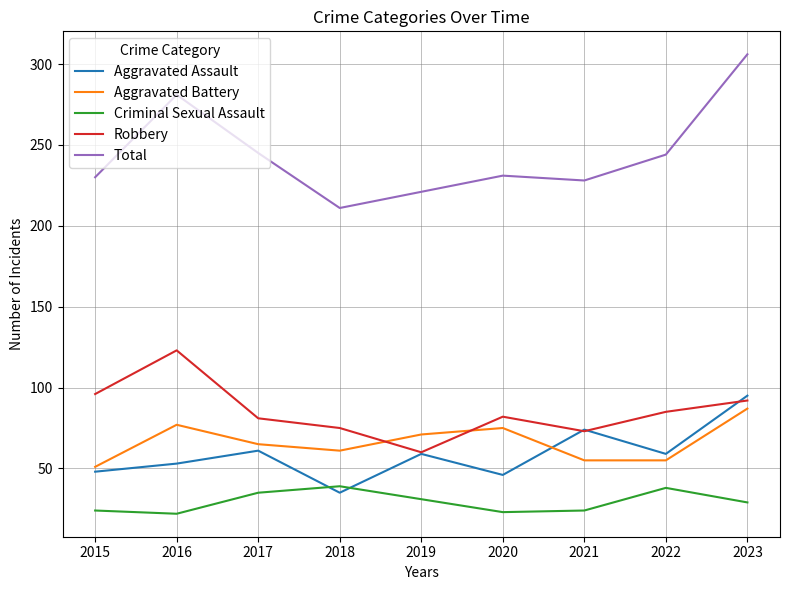

Which series has the largest range (max minus min)?

Total